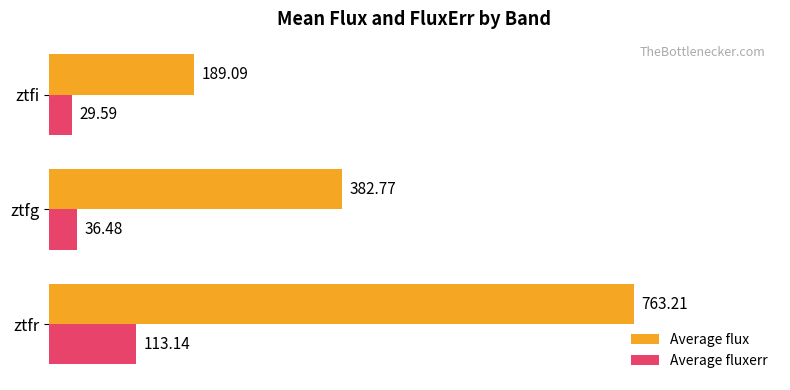

At which category is the sum across all series the highest?

ztfr